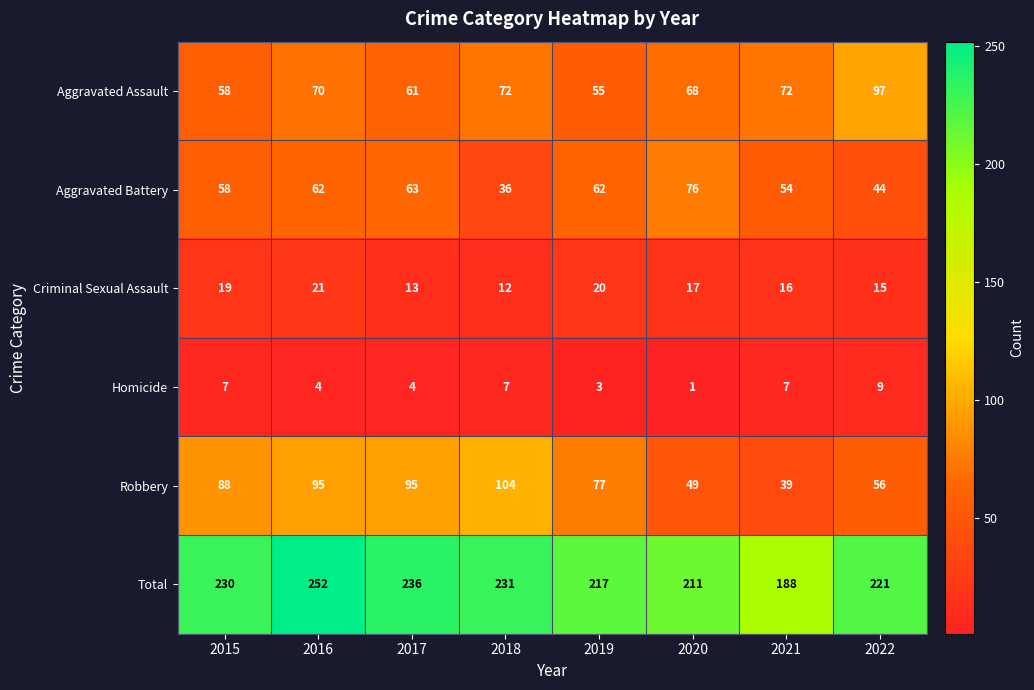

What is the spread (max minus min) of values at 2019?

214